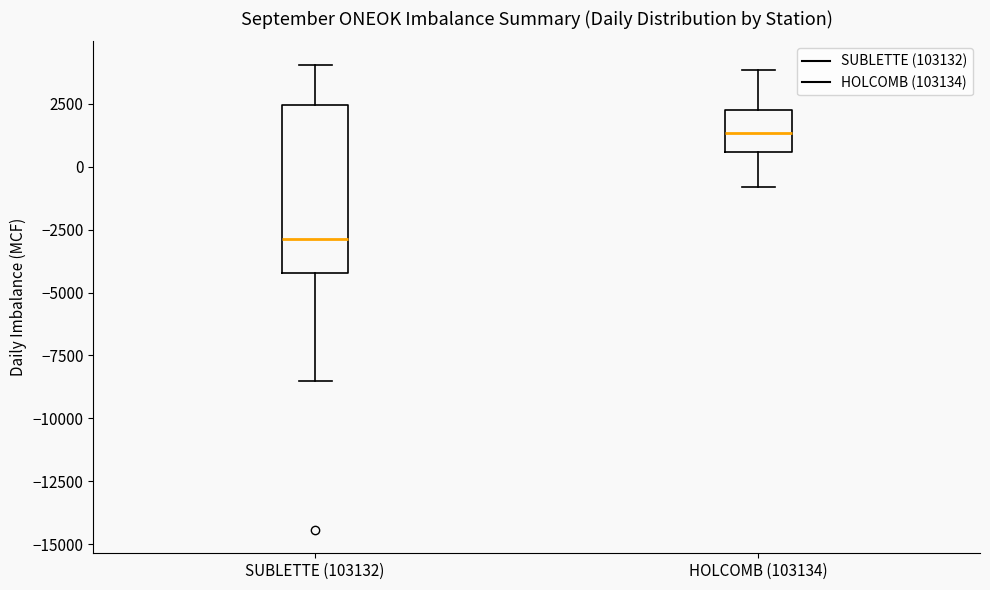

Which box has the lowest median line?

SUBLETTE (103132)